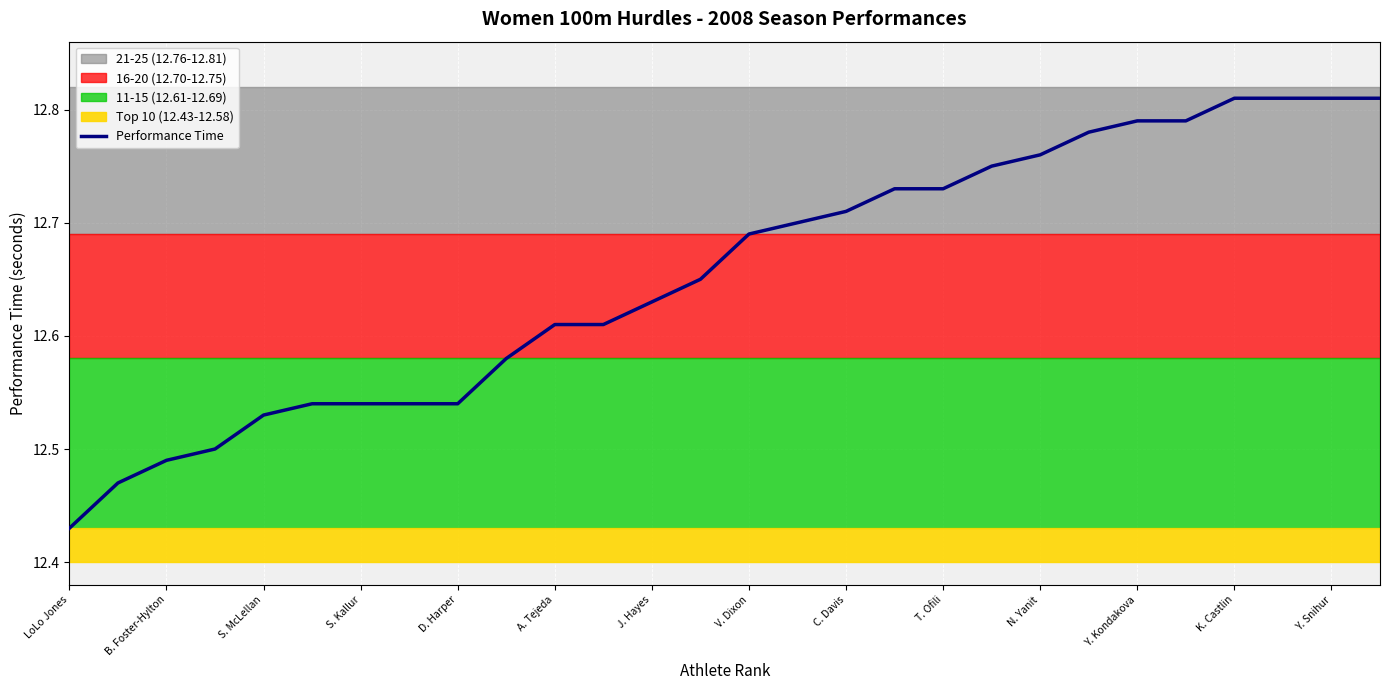

Where is the data nearest to the value 12?

LoLo Jones